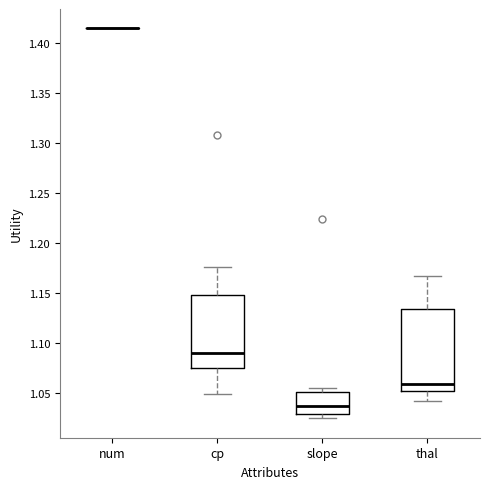

Which box is the tallest, from its lower edge to its upper edge?

thal